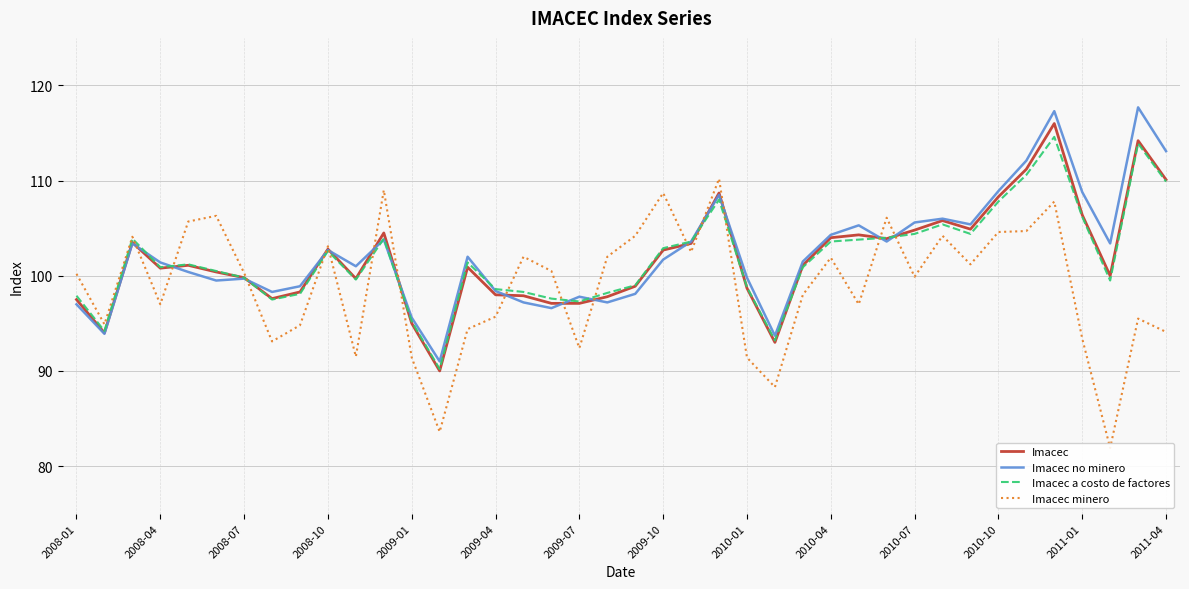

What is the maximum value for Imacec?

116.0